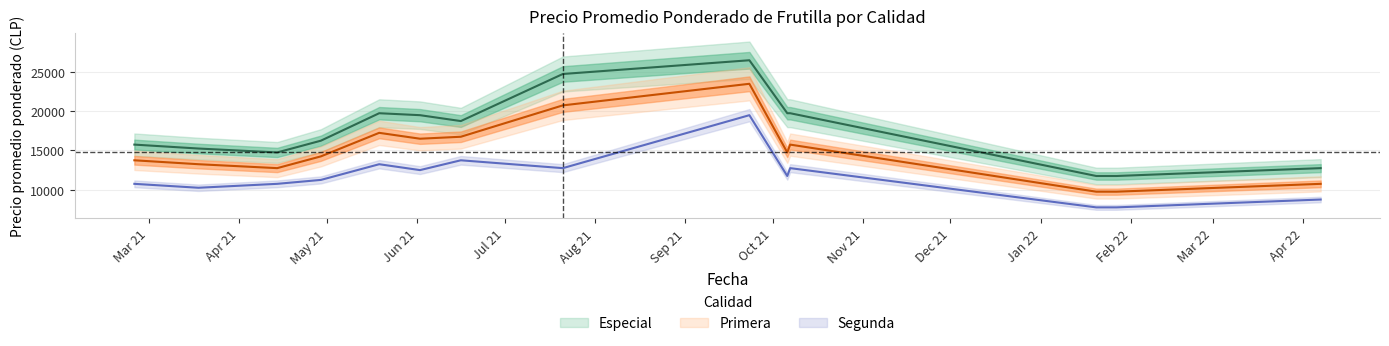

Which category has the lowest value across all series?

2022-01-20